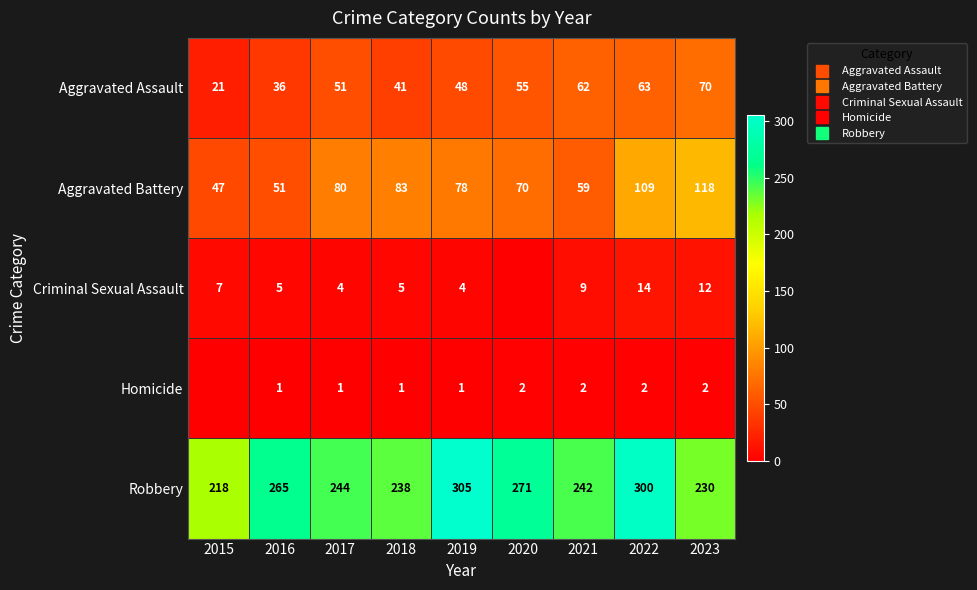

Is the value of Homicide at 2018 greater than the value of Robbery at 2019?

No